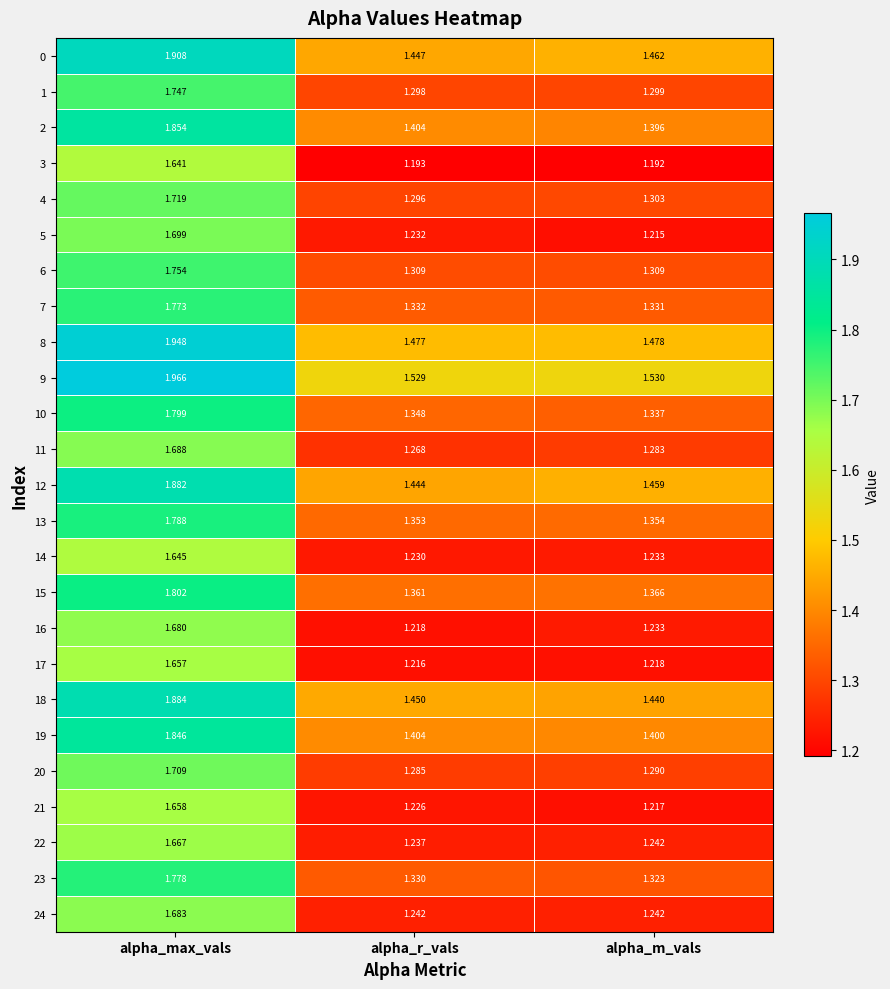

At which category is the sum across all series the highest?

alpha_max_vals